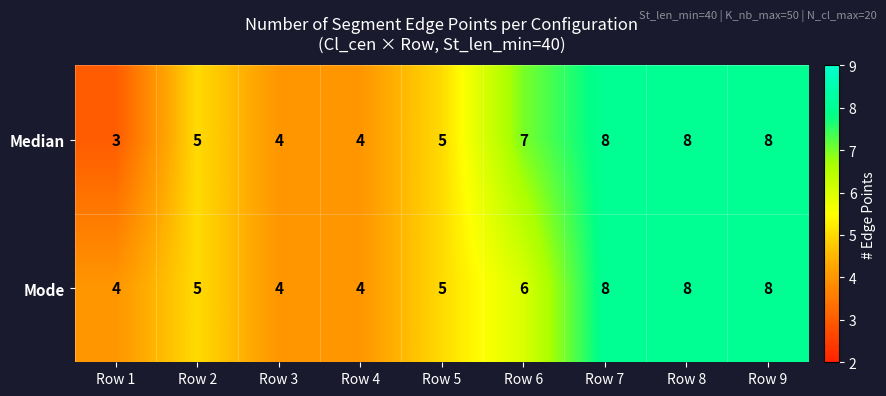

Is the value of Median at Row 6 greater than the value of Mode at Row 4?

Yes